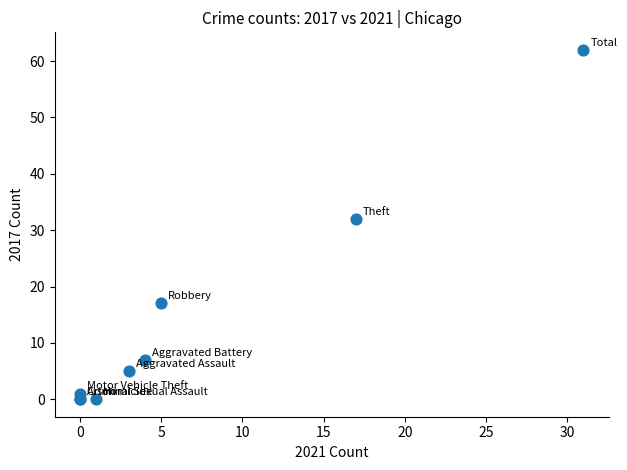

What Y value in the scatter plot is closest to 31?

32